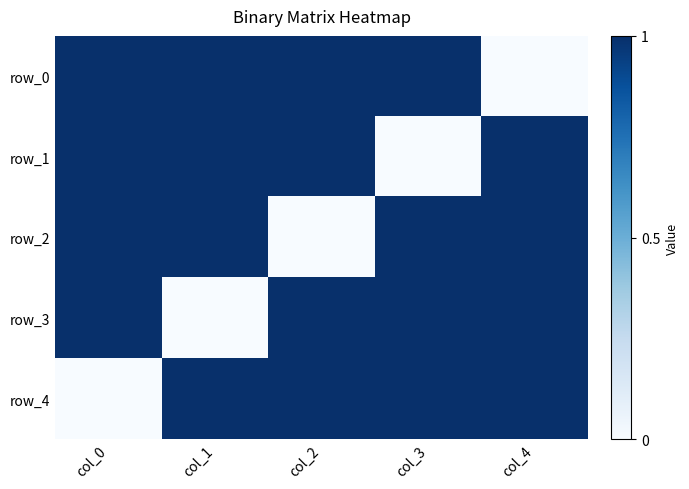

Between col_1 and col_2, which is larger?

col_1